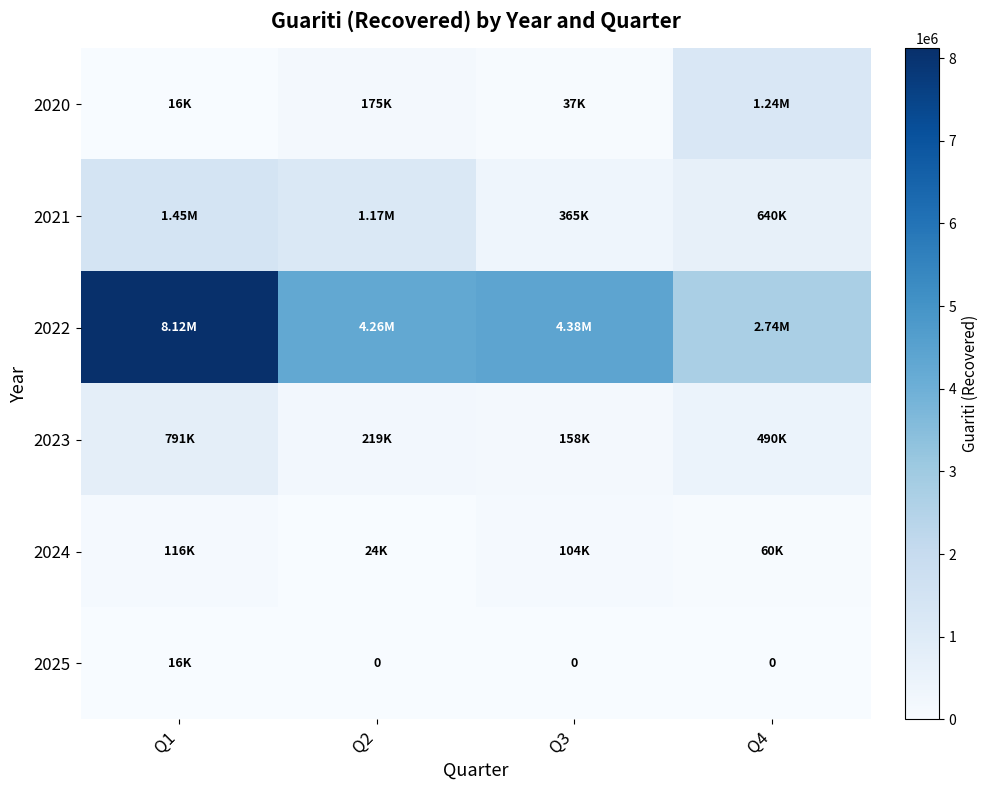

What is the total value across all series at Q3?

5042949